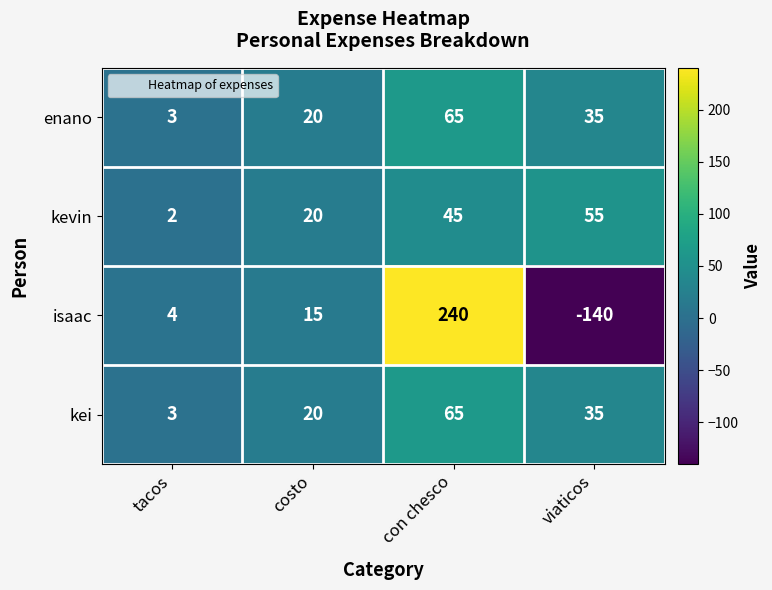

Where does the enano series first go above 35?

con chesco